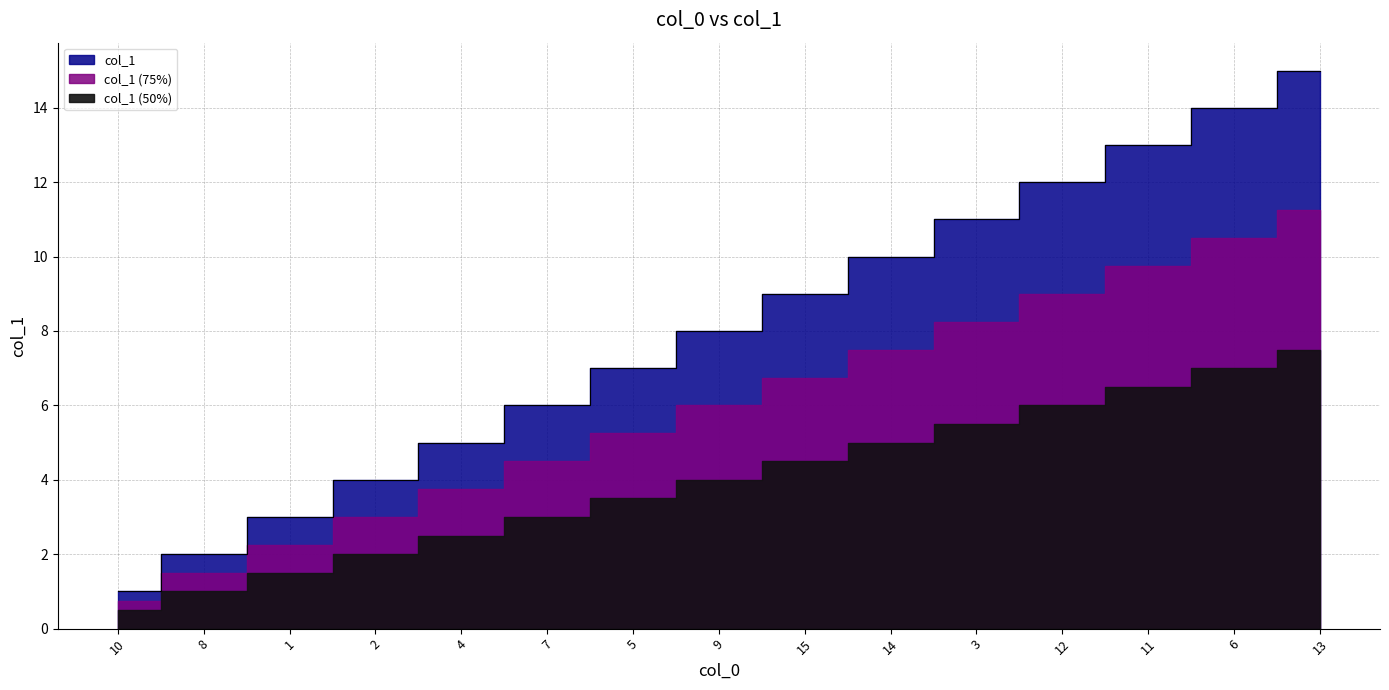

What value does the data have at 15, to the nearest 5?

10